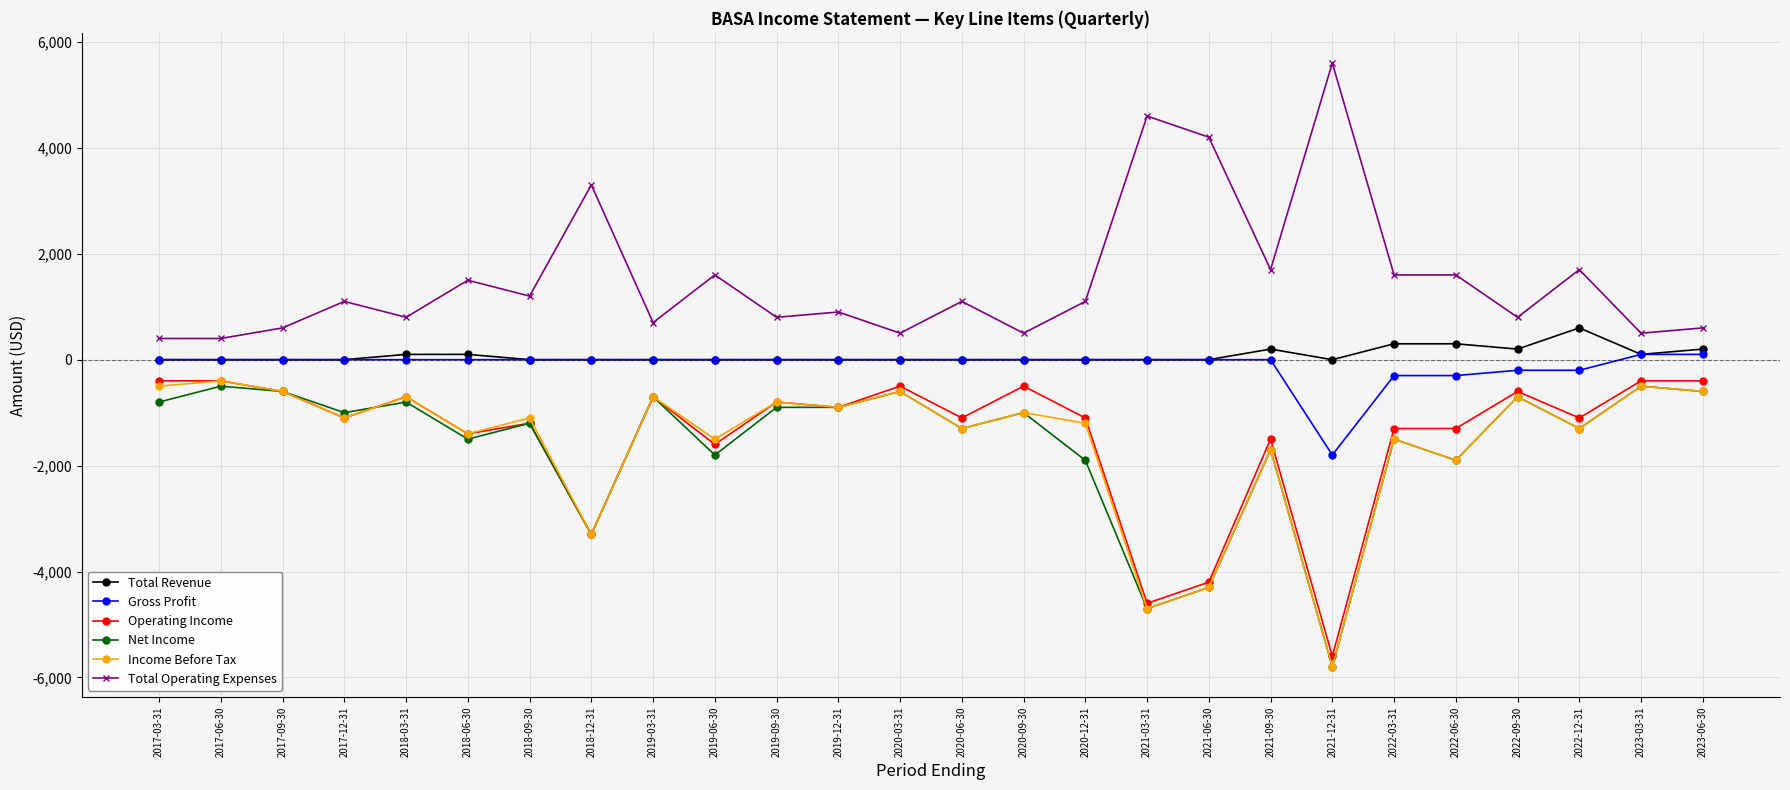

How many categories are shown in the chart?

26